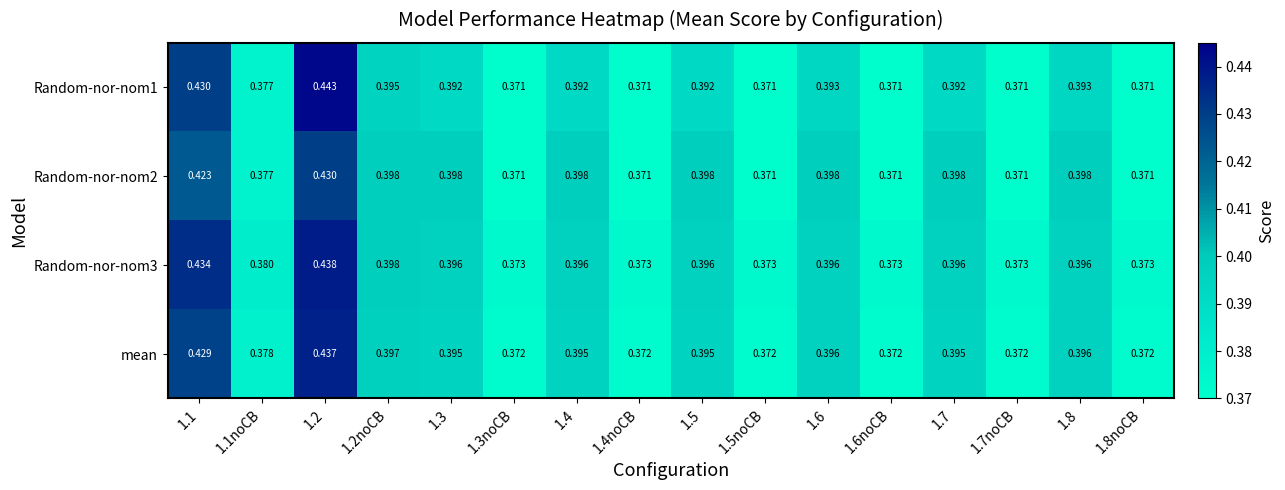

Is the value of Random-nor-nom3 at 1.3noCB greater than the value of Random-nor-nom1 at 1.4?

No